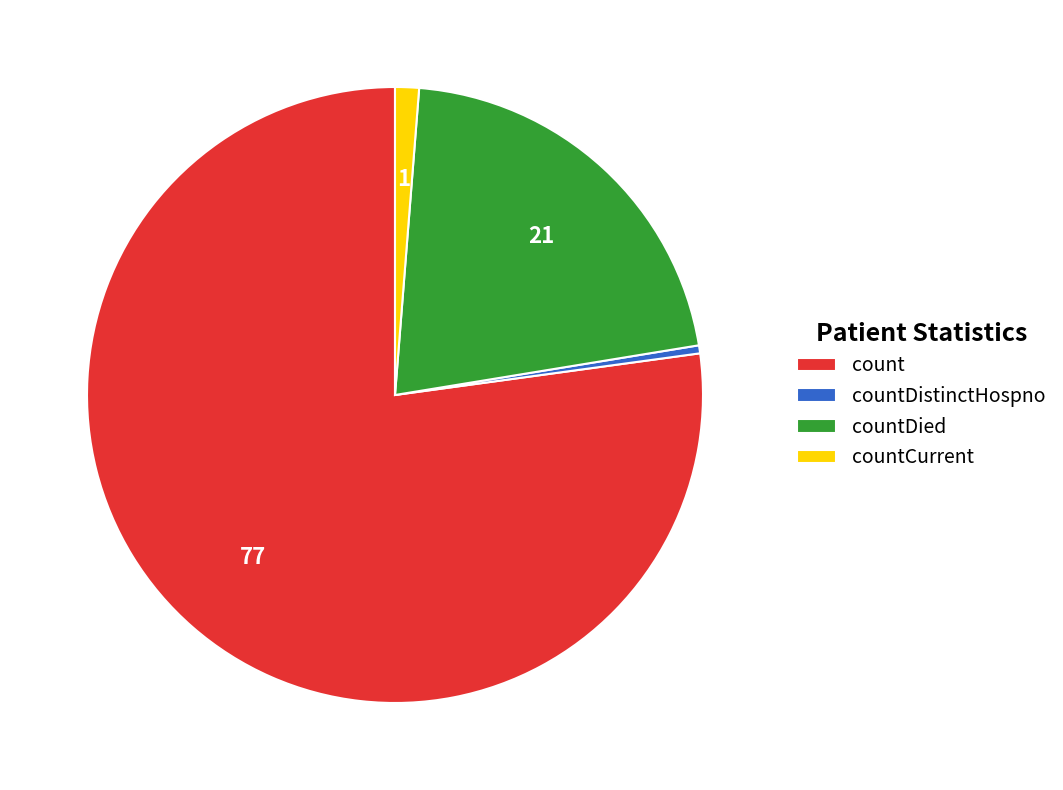

Do countDied and countCurrent together represent more than half of the pie?

No